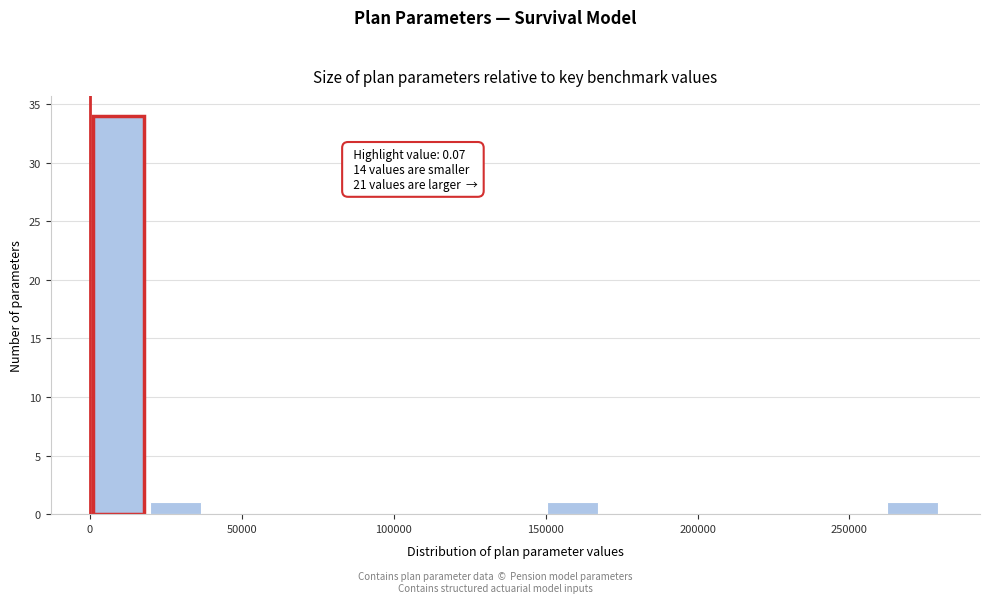

Read against the x-axis, roughly where is the centre of the tallest bar?

10000